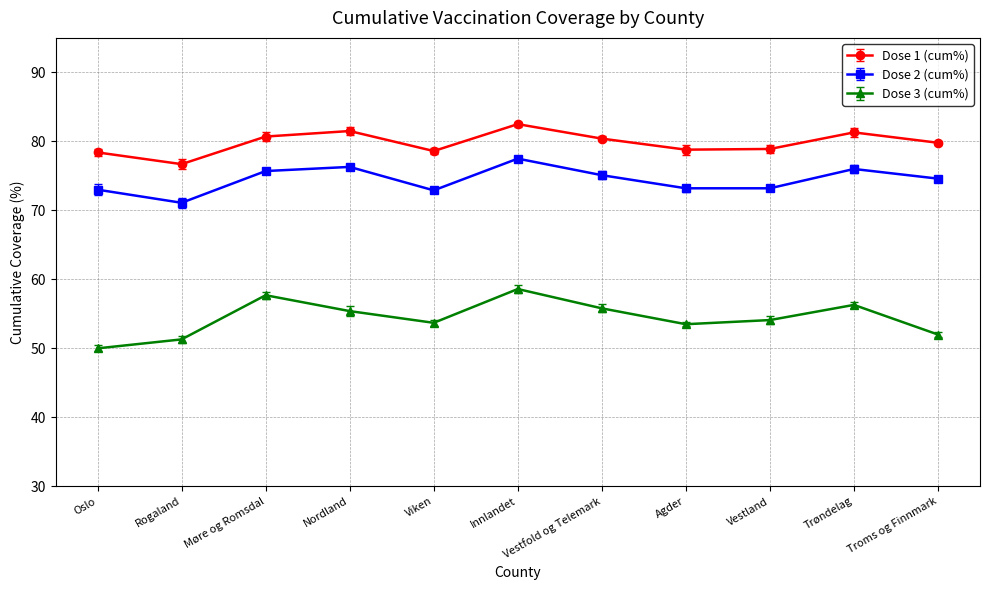

What are all the series names shown in the legend?

Dose 1 (cum%), Dose 2 (cum%), Dose 3 (cum%)